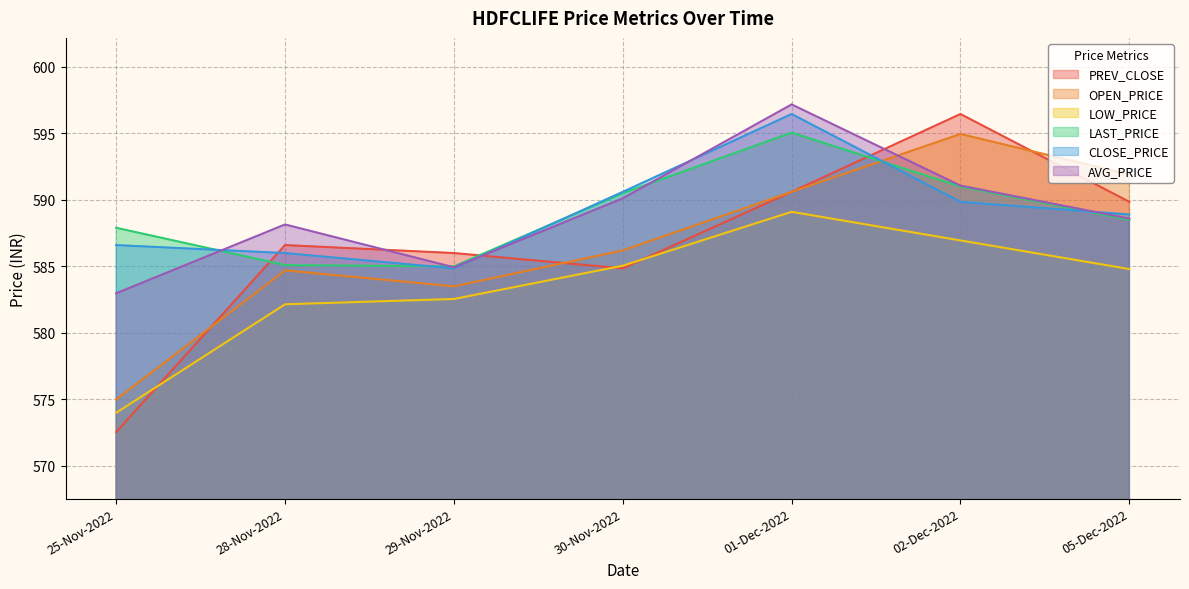

What is the maximum value for LAST_PRICE?

595.0